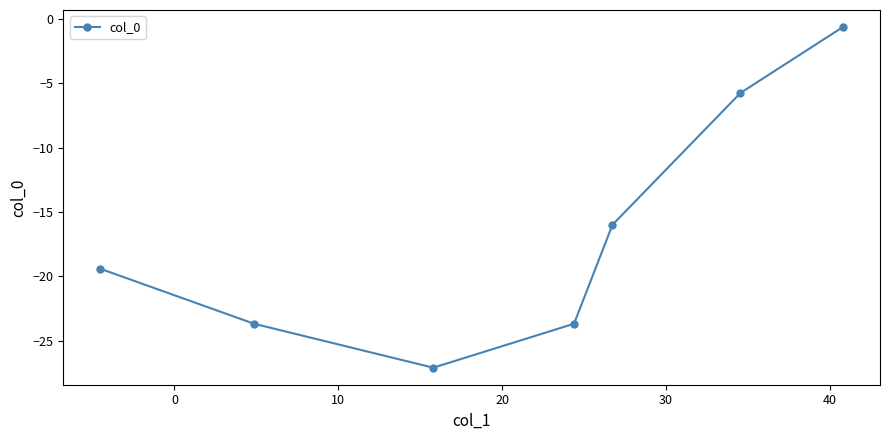

Reading left to right, list all the values displayed in this chart.

-19.4	-23.7	-27.1	-23.7	-16.0	-5.7	-0.6